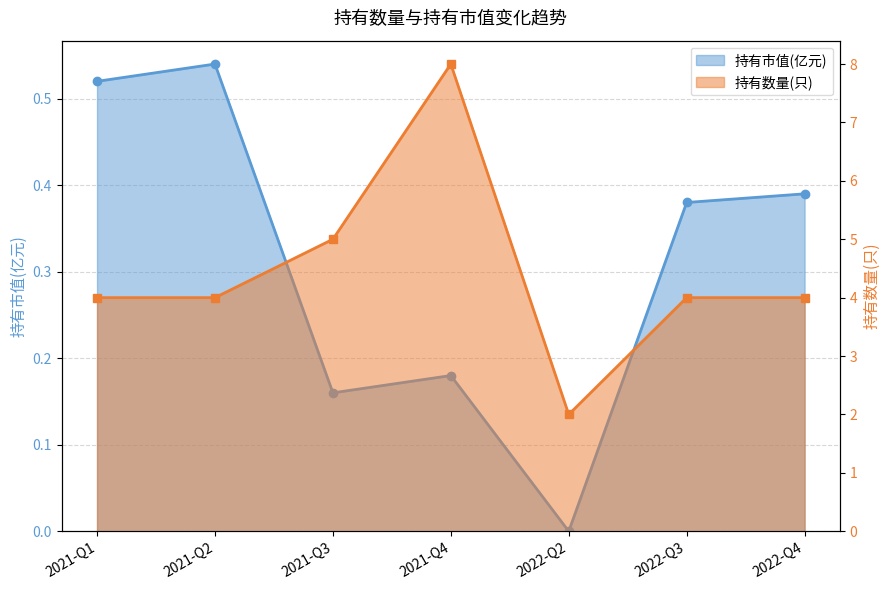

Is it true that 持有市值(亿元) equals 0.5 at 2021-Q1?

True